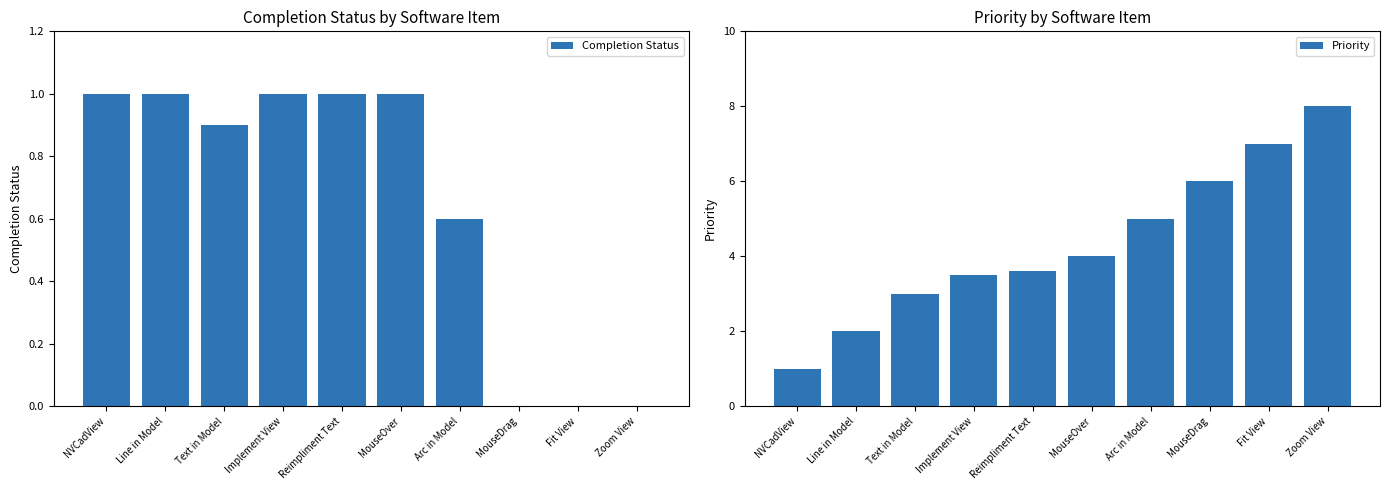

What is the label of the 7th bar from the right?

Implement View